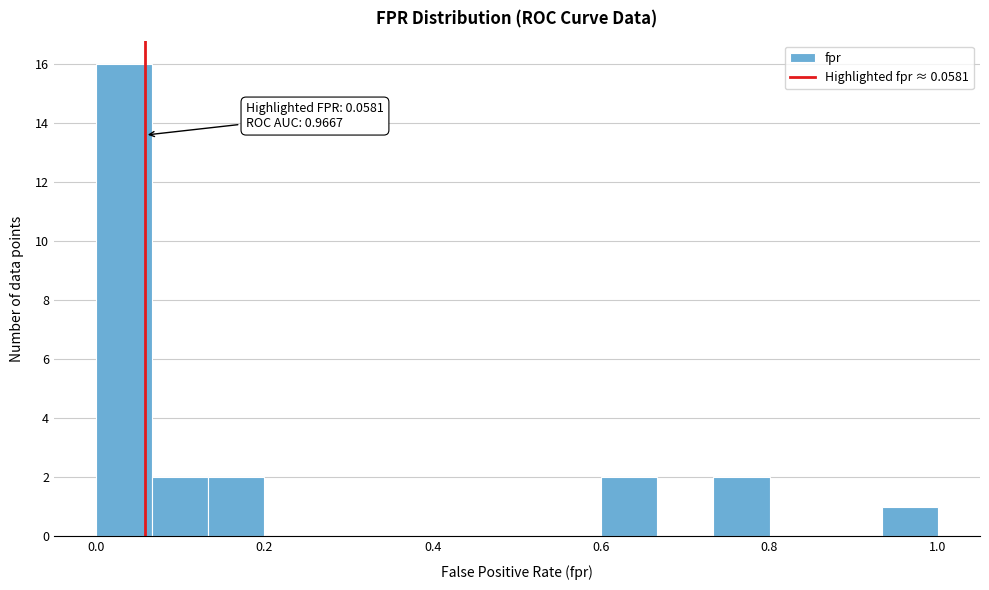

Read against the x-axis, roughly where is the centre of the tallest bar?

0.04